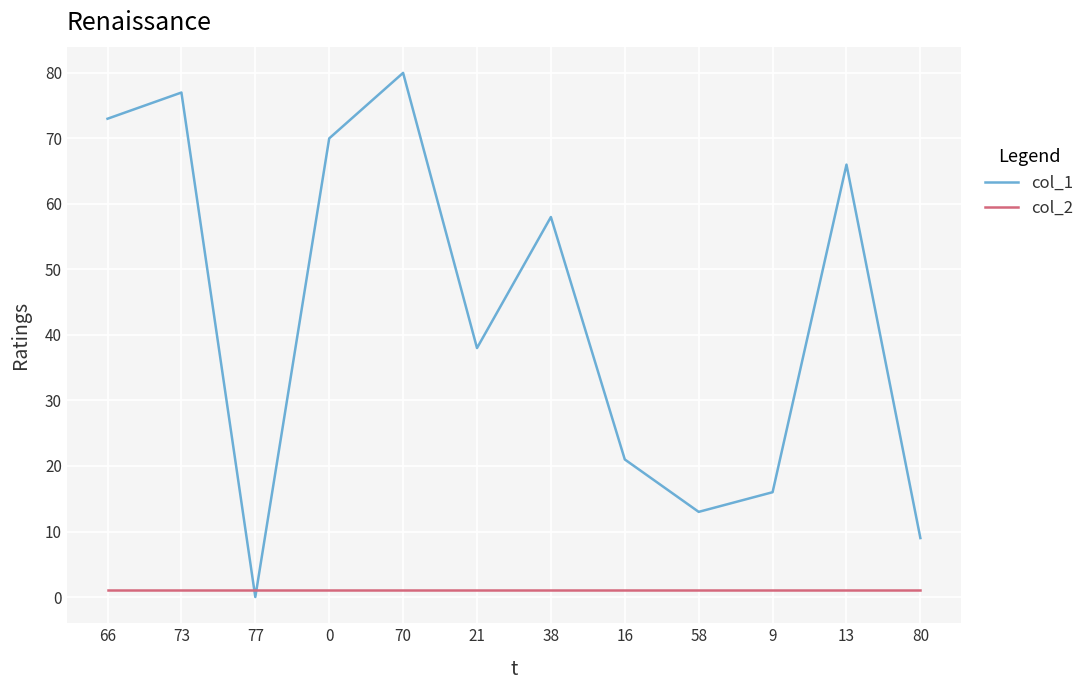

Rank the series by their maximum value, from lowest to highest.

col_2, col_1